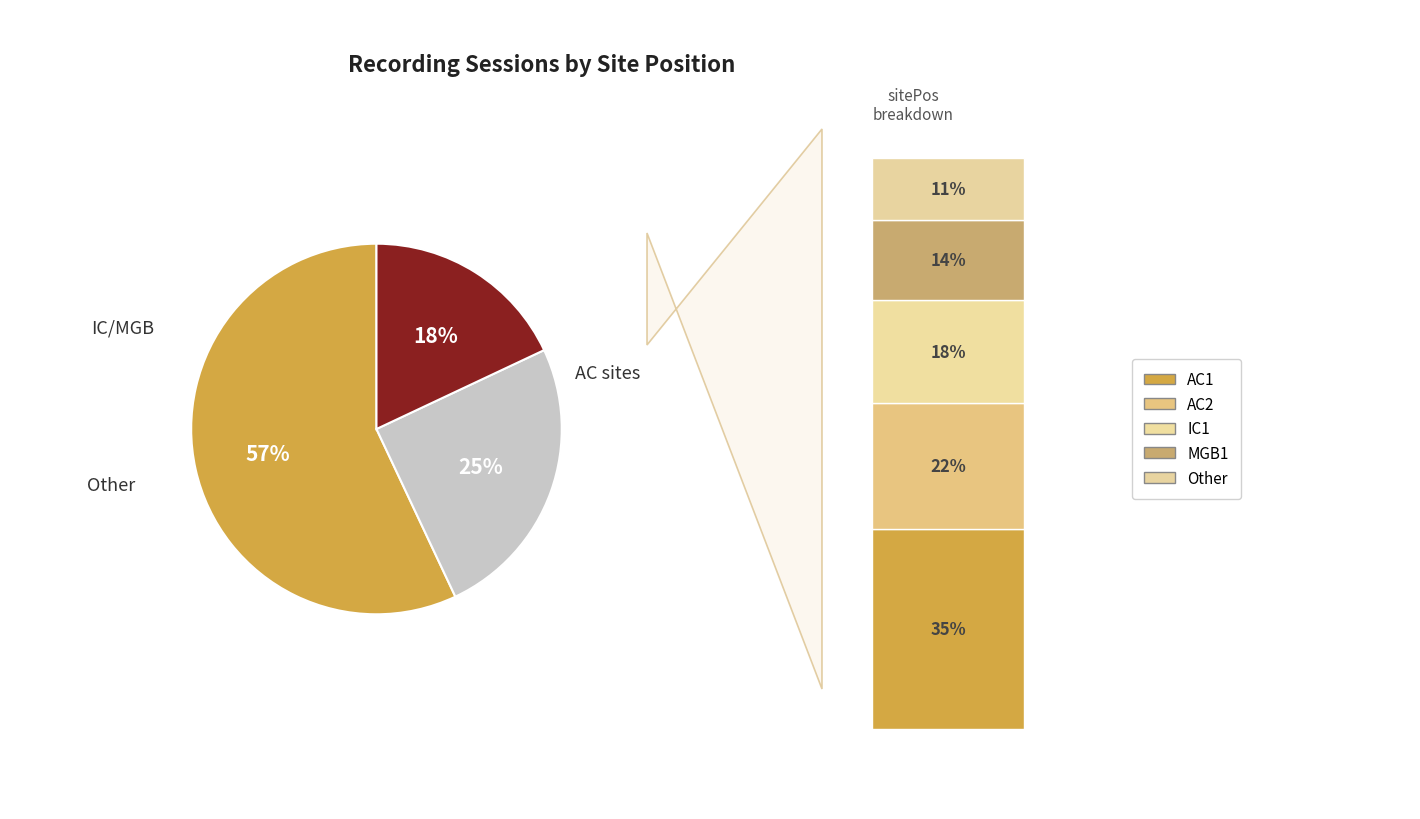

To the nearest percent, what percentage of the pie is IC1?

18%